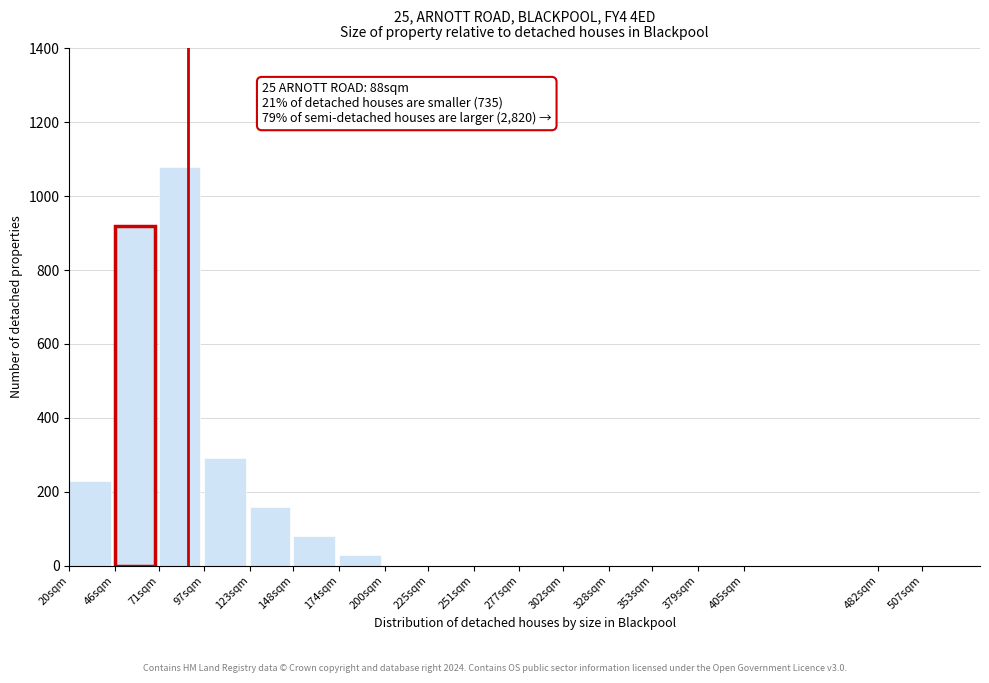

Reading right to left, what are all the values shown in this chart?

507sqm=0	482sqm=0	405sqm=0	379sqm=0	353sqm=0	328sqm=0	302sqm=0	277sqm=0	251sqm=0	225sqm=0	200sqm=0	174sqm=30	148sqm=80	123sqm=160	97sqm=290	71sqm=1080	46sqm=920	20sqm=230